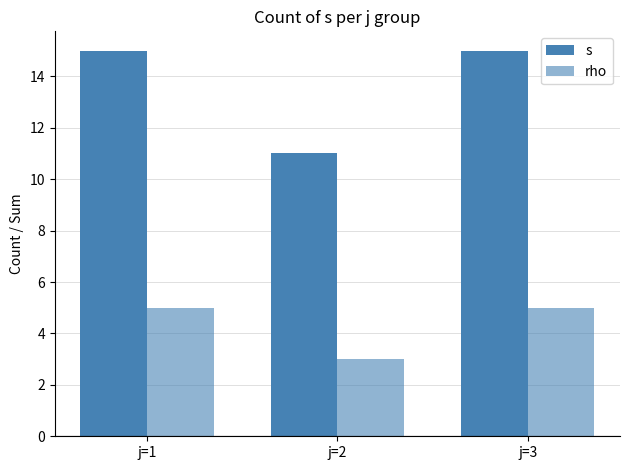

What is the greatest value displayed?

15